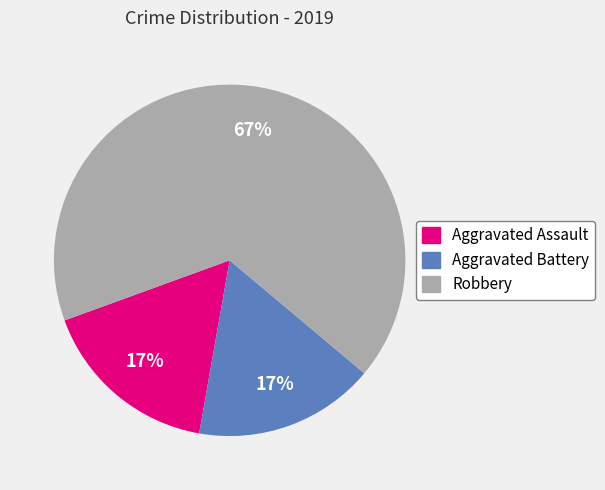

To the nearest percent, what is the difference between the largest and smallest slice percentages?

50%